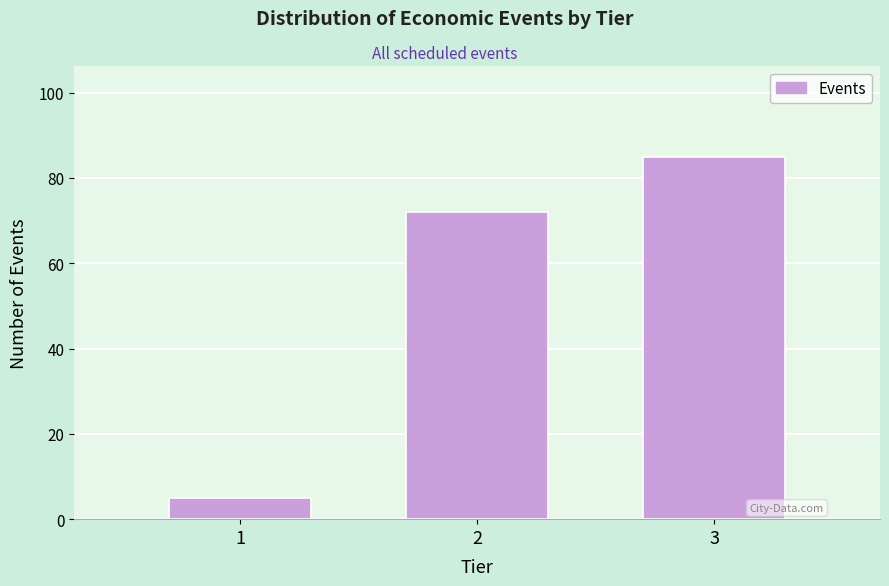

Reading left to right, what are all the values shown in this chart?

5	72	85